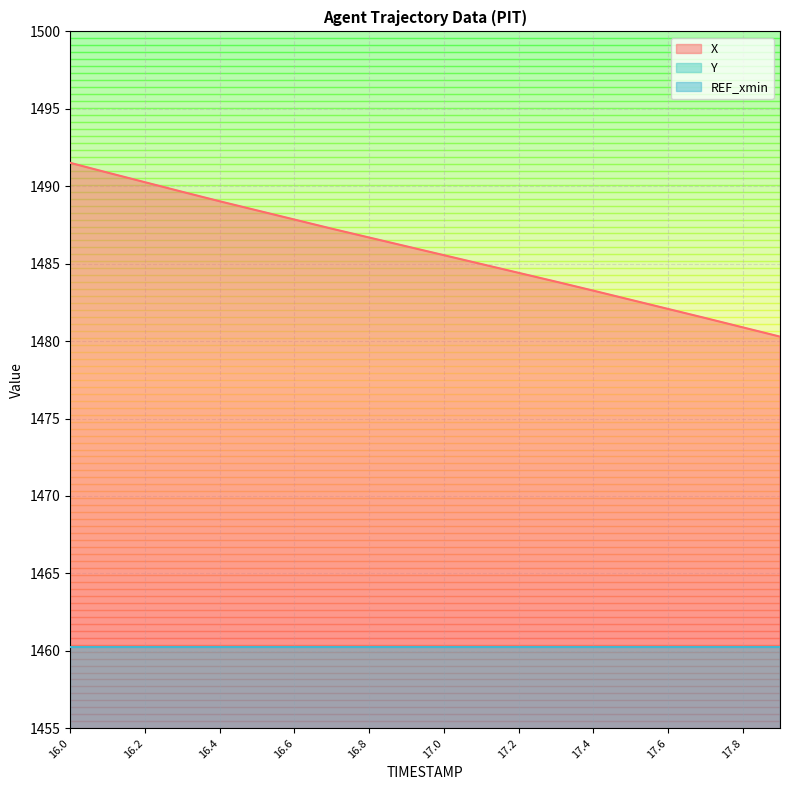

How many lines are shown in the chart?

2